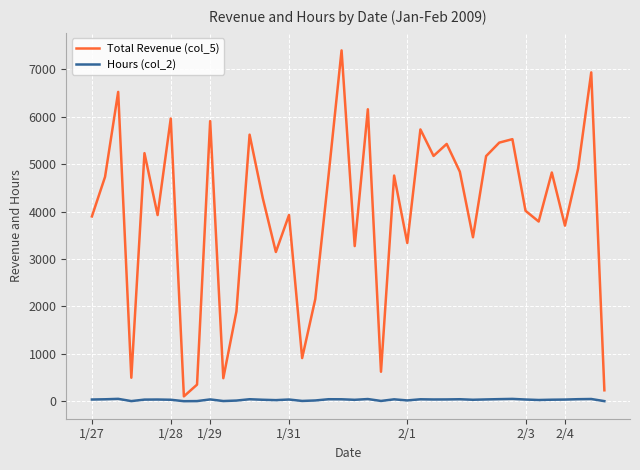

Which series has the largest total across all categories?

Total Revenue (col_5)